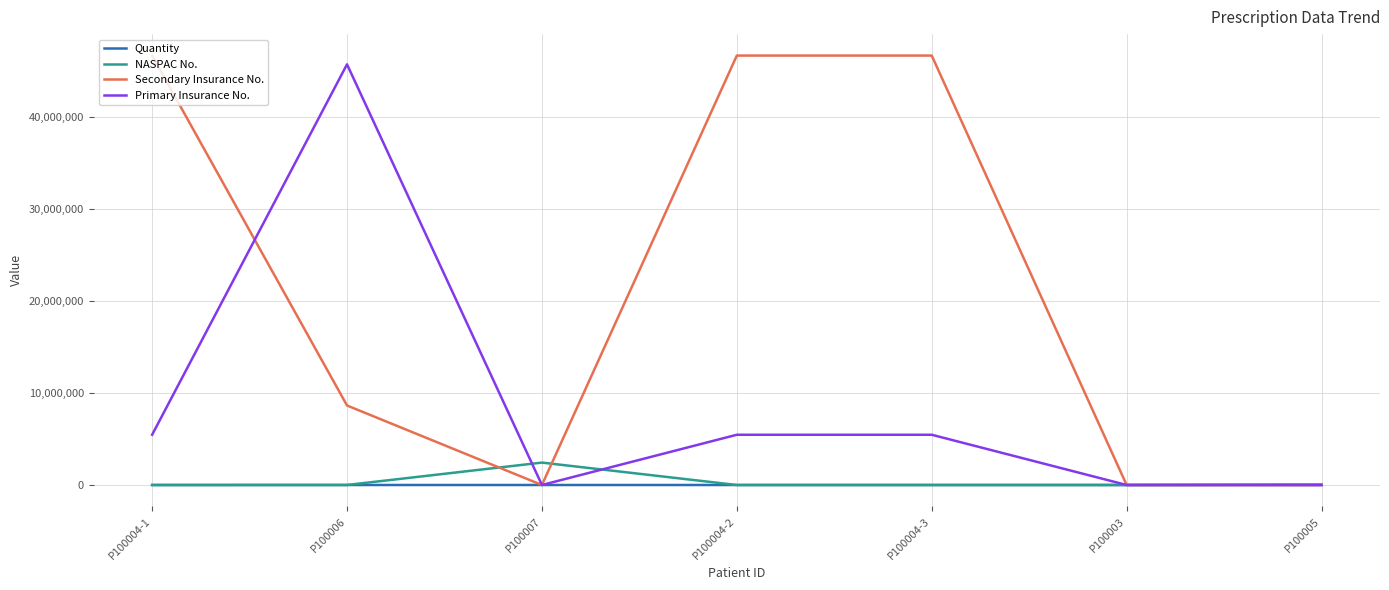

What is the difference between the second highest and second lowest values in the Primary Insurance No. series?

5462816